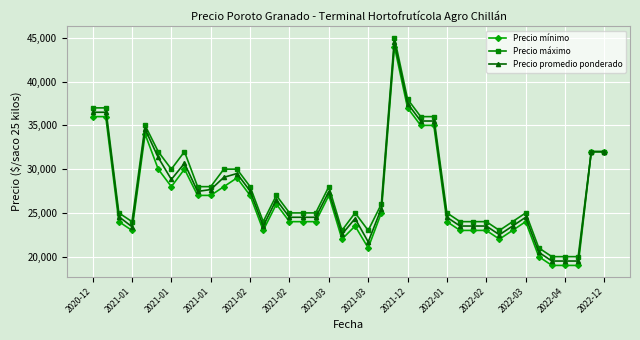

What is the minimum value shown in the chart?

19000